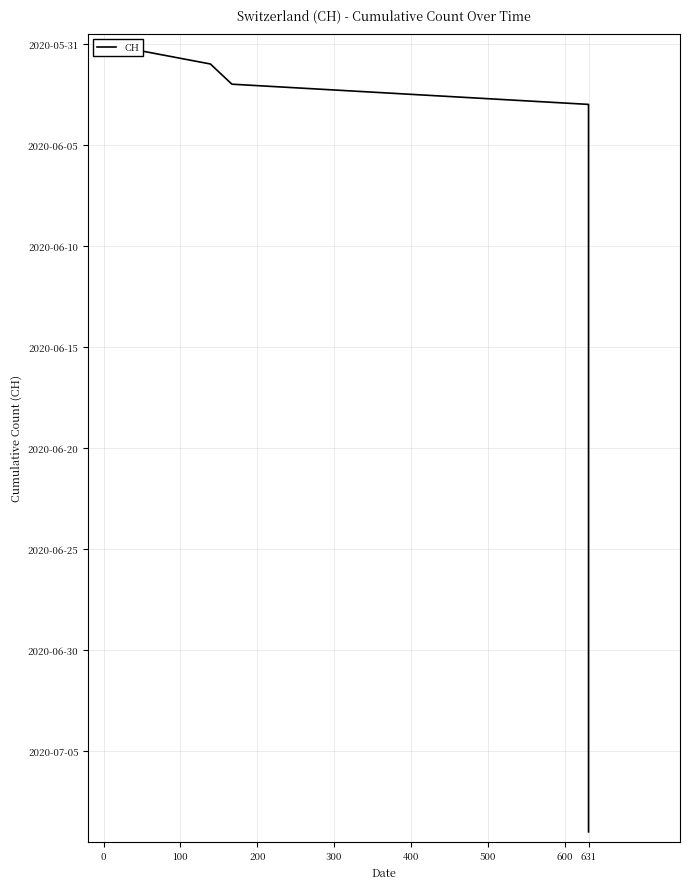

How many lines are shown in the chart?

1